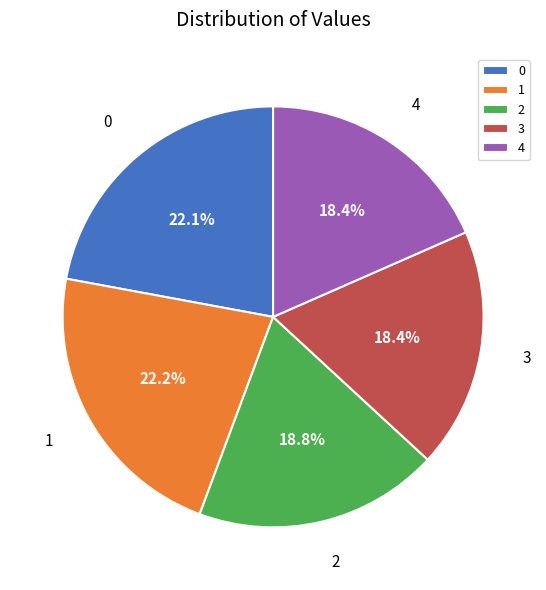

Is there any slice that represents more than half of the pie?

No